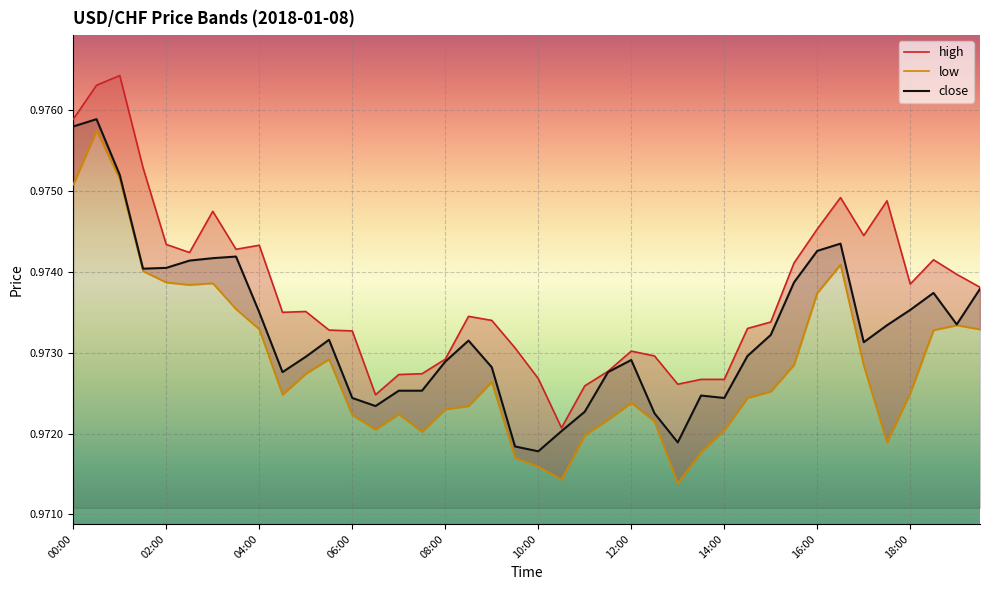

Is this an area chart (filled region under the line)?

No